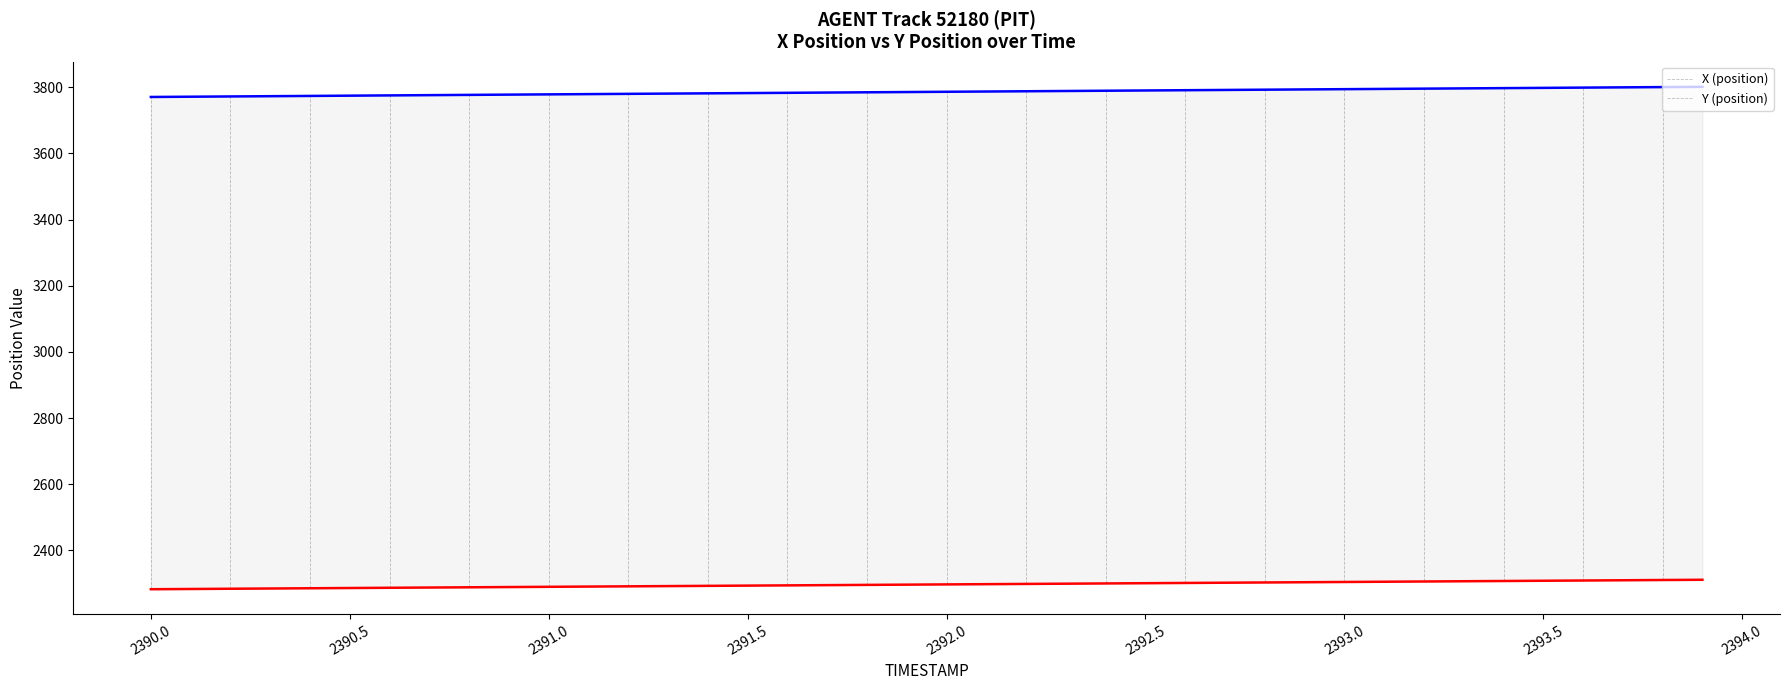

The value of Y at 33 is 1085.6. True or false?

False